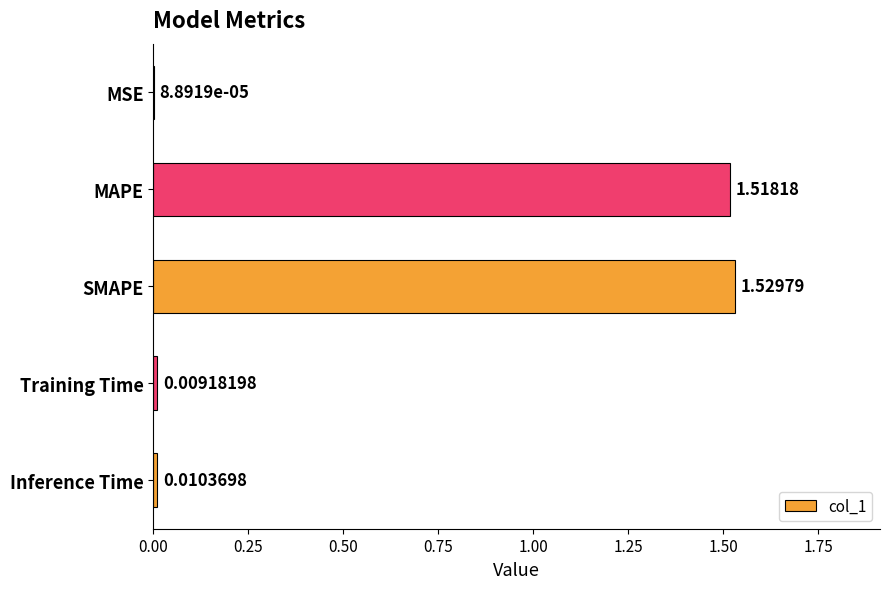

Which label corresponds to the largest value in the chart?

SMAPE